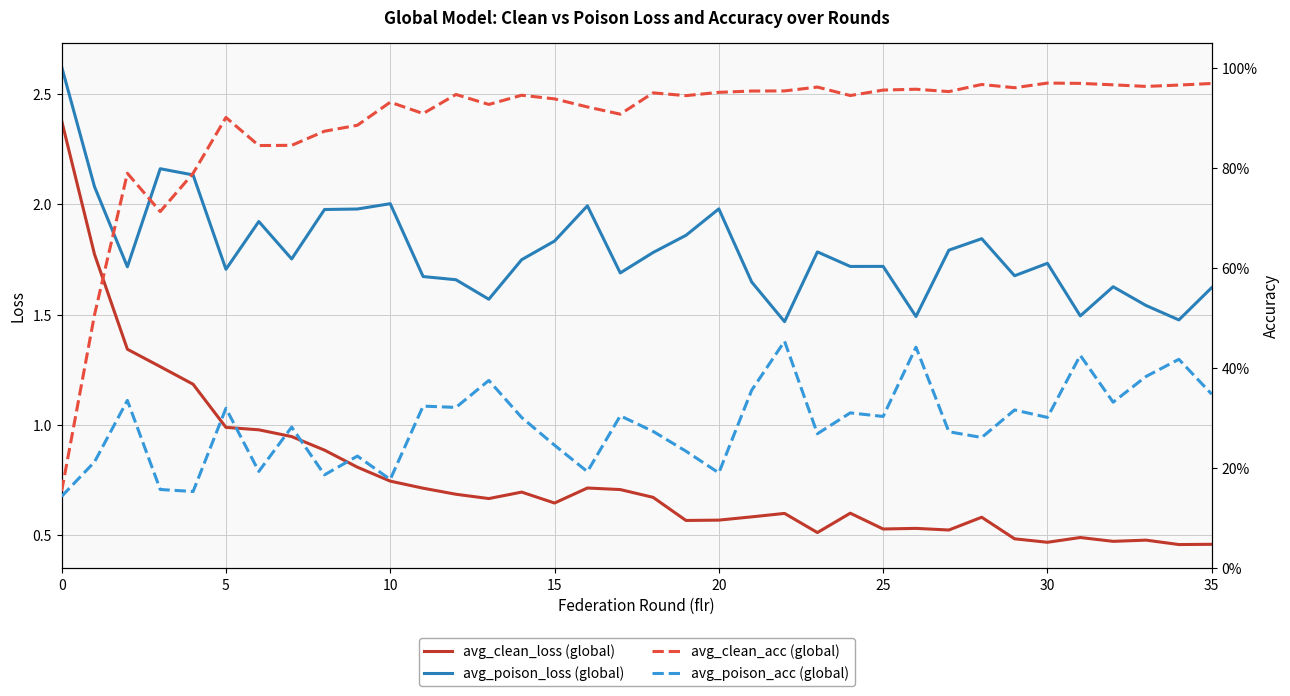

Reading left to right, transcribe all the data shown in this chart.

avg_clean_loss: 2.4	1.8	1.3	1.3	1.2	1.0	1.0	0.9	0.9	0.8	0.7	0.7	0.7	0.7	0.7	0.6	0.7	0.7	0.7	0.6	0.6	0.6	0.6	0.5	0.6	0.5	0.5	0.5	0.6	0.5	0.5	0.5	0.5	0.5	0.5	0.5
avg_poison_loss: 2.6	2.1	1.7	2.2	2.1	1.7	1.9	1.8	2.0	2.0	2.0	1.7	1.7	1.6	1.7	1.8	2.0	1.7	1.8	1.9	2.0	1.6	1.5	1.8	1.7	1.7	1.5	1.8	1.8	1.7	1.7	1.5	1.6	1.5	1.5	1.6
avg_clean_acc: 0.2	0.5	0.8	0.7	0.8	0.9	0.8	0.8	0.9	0.9	0.9	0.9	0.9	0.9	0.9	0.9	0.9	0.9	1.0	0.9	1.0	1.0	1.0	1.0	0.9	1.0	1.0	1.0	1.0	1.0	1.0	1.0	1.0	1.0	1.0	1.0
avg_poison_acc: 0.1	0.2	0.3	0.2	0.2	0.3	0.2	0.3	0.2	0.2	0.2	0.3	0.3	0.4	0.3	0.2	0.2	0.3	0.3	0.2	0.2	0.4	0.5	0.3	0.3	0.3	0.4	0.3	0.3	0.3	0.3	0.4	0.3	0.4	0.4	0.3